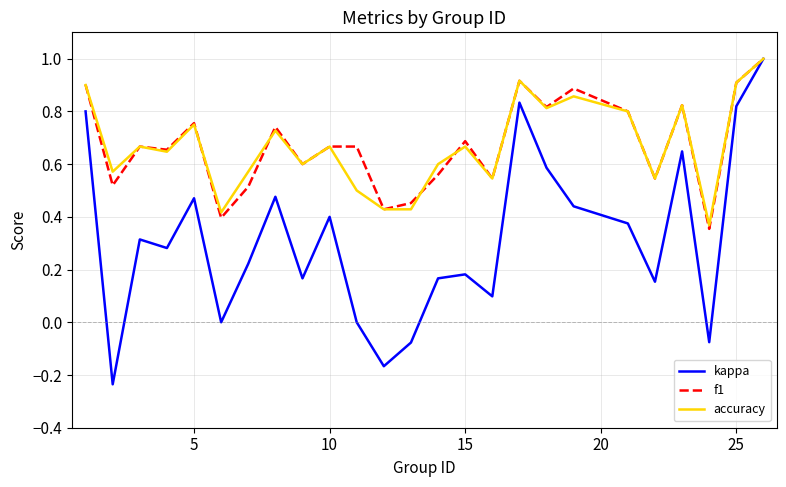

What are all the series names shown in the legend?

kappa, f1, accuracy